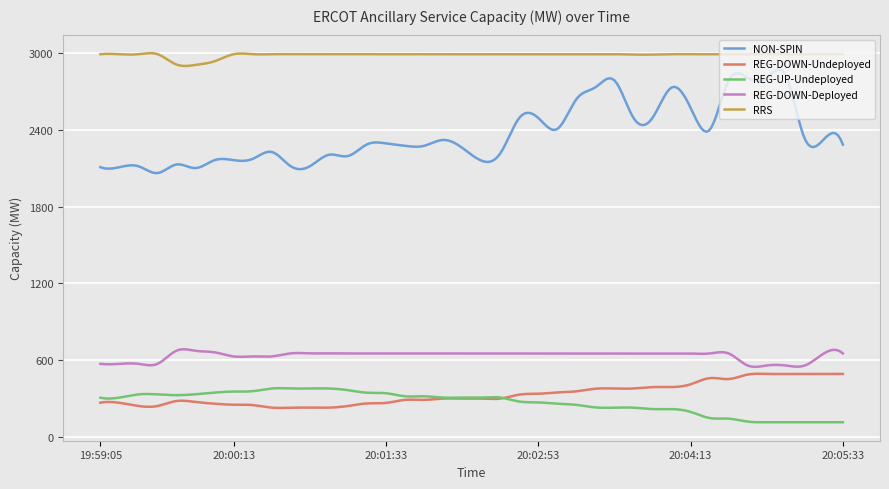

True or false: RRS and REG-DOWN-Undeployed intersect in this chart.

False